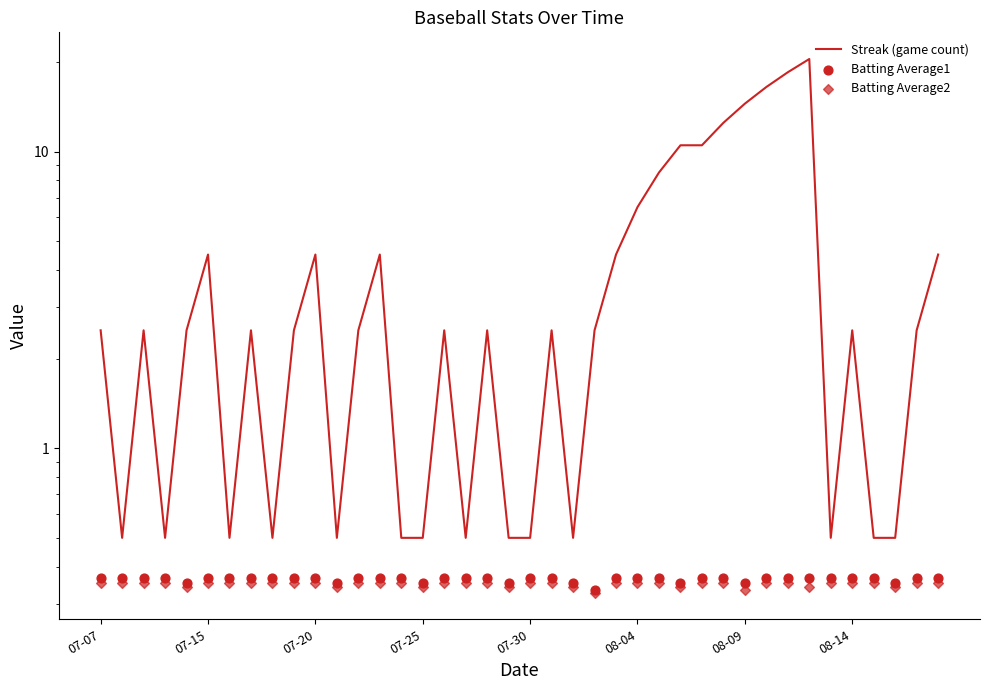

What are all the series names shown in the legend?

Streak (game count), Batting Average1, Batting Average2